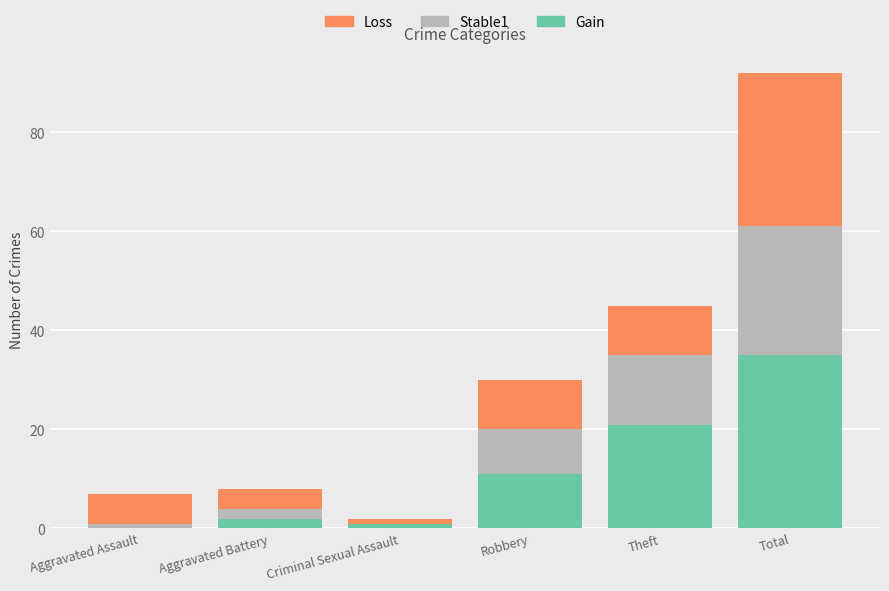

Are the bars horizontal?

No